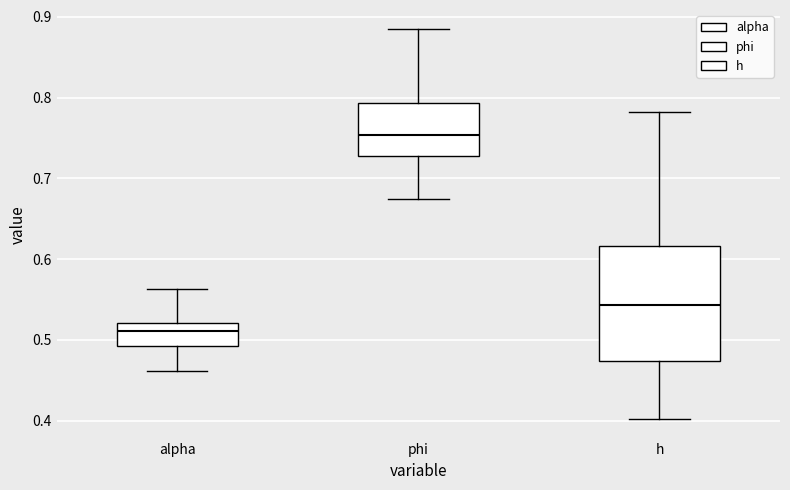

Reading left to right, read every box against the y-axis: the position of its median line, the range the box covers, and the ends of its whiskers. The values are not printed on the chart, so give them approximately, as read against the axis.

alpha: median 0.51, box 0.49 to 0.52, whiskers 0.46 to 0.56
phi: median 0.75, box 0.73 to 0.79, whiskers 0.68 to 0.88
h: median 0.54, box 0.47 to 0.62, whiskers 0.40 to 0.78